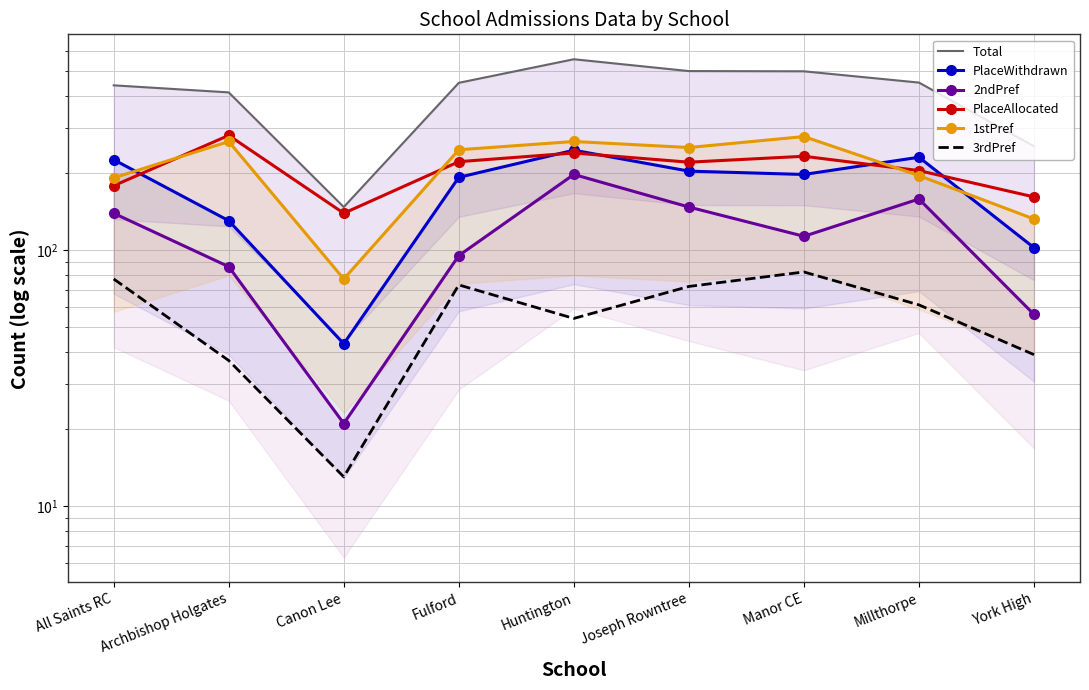

Is the value of PlaceAllocated at All Saints RC greater than the value of Total at Millthorpe?

No